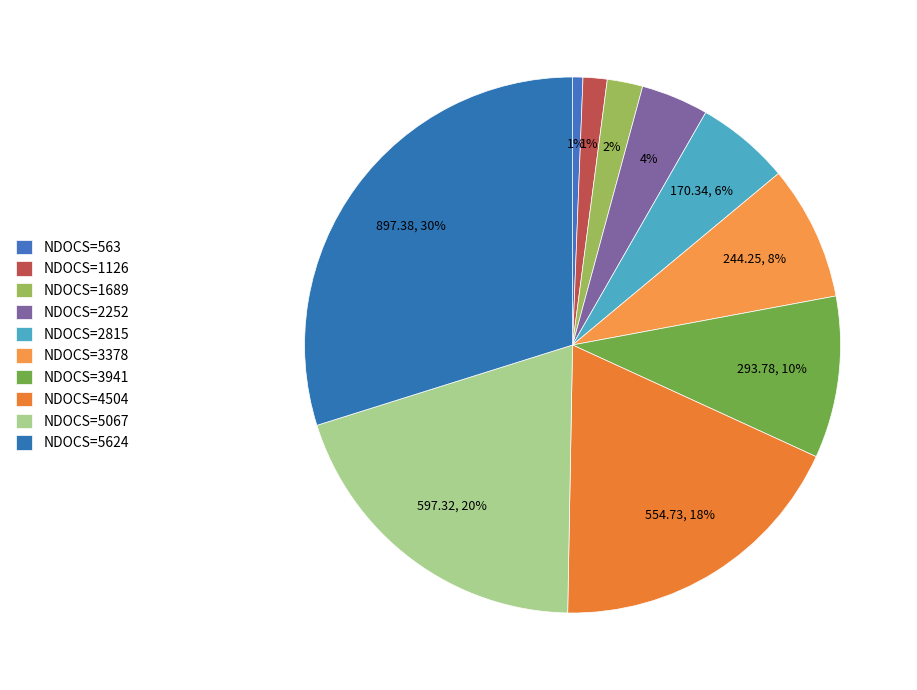

How many segments does this pie chart have?

10